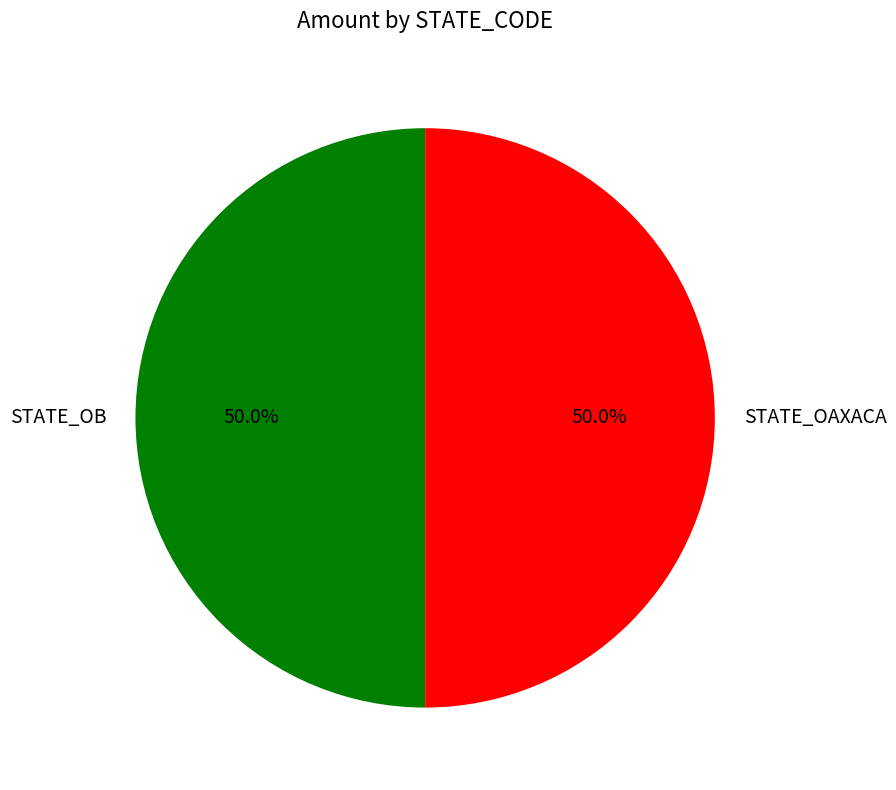

Count the number of slices in the pie.

2